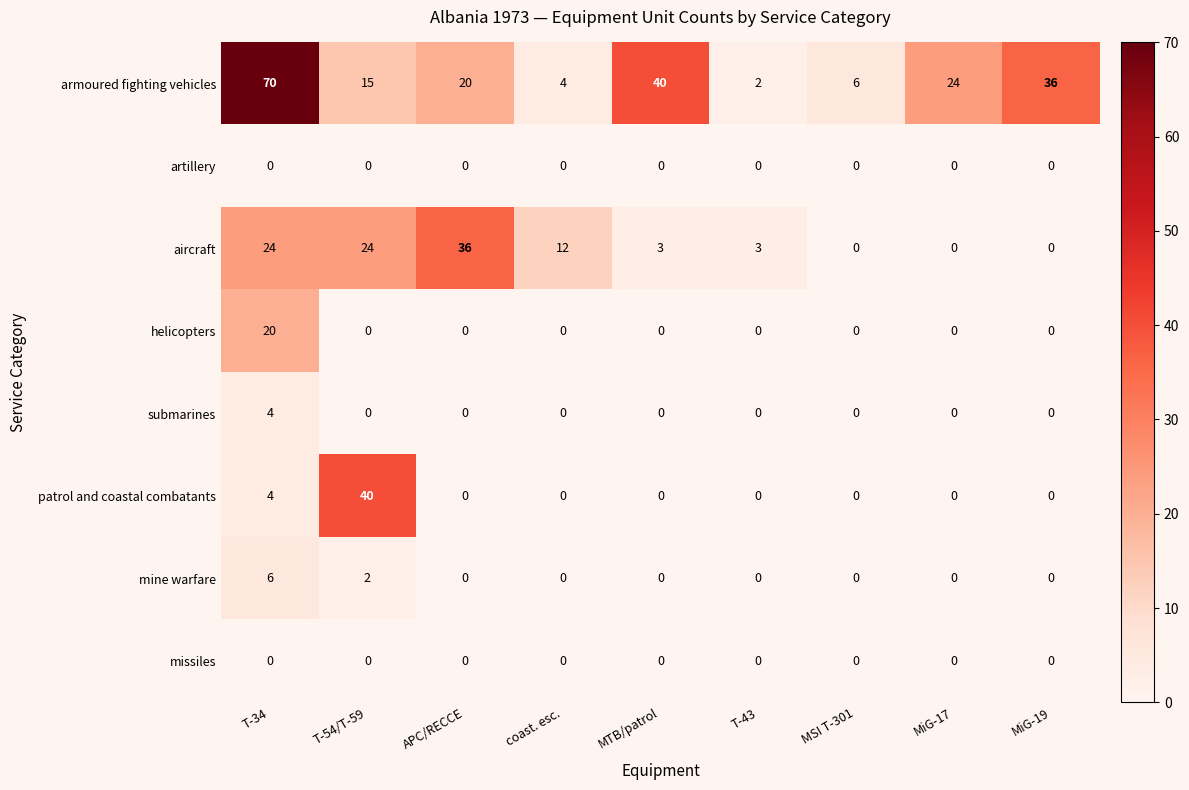

What is the difference between the maximum and second lowest values in the patrol and coastal combatants series?

40